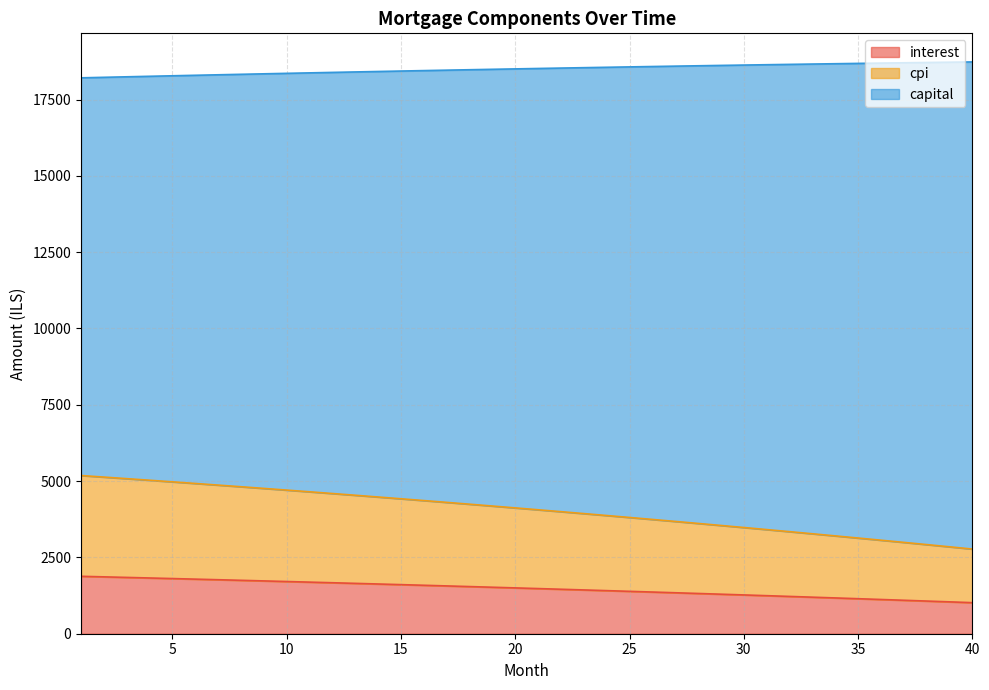

At which label does interest first exceed 1501?

1